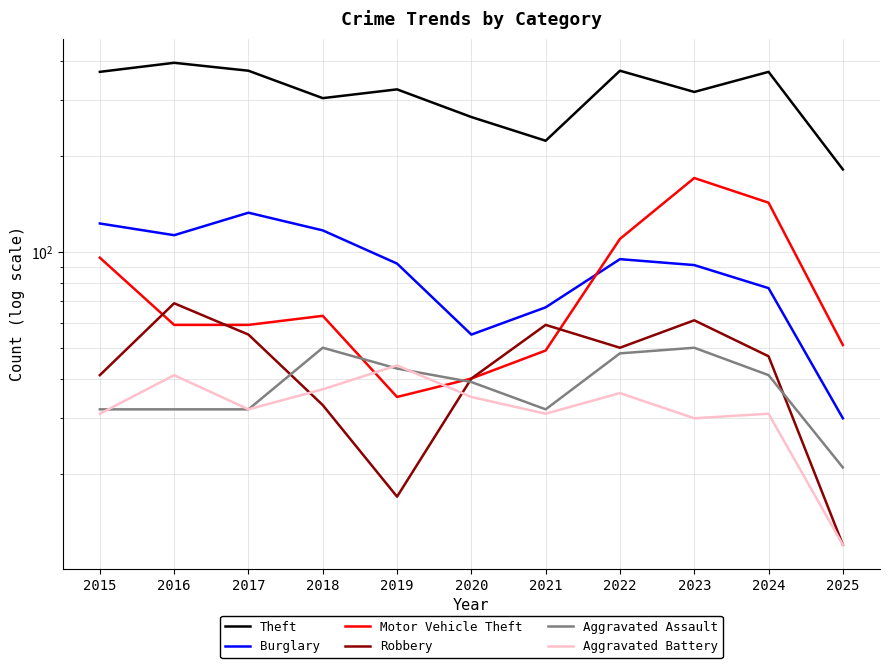

The value of Robbery at 2018 is 33. True or false?

True